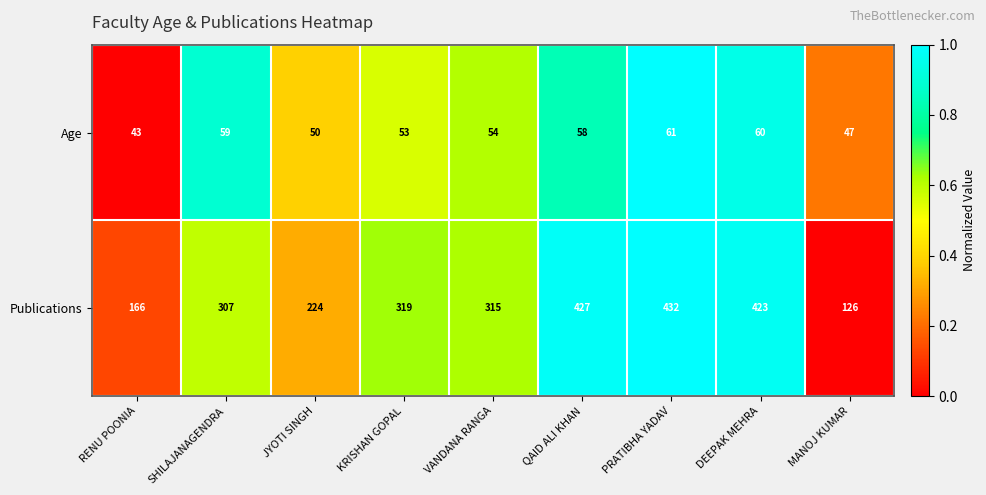

At VANDANA RANGA, list the series in order from smallest to largest.

Age, Publications